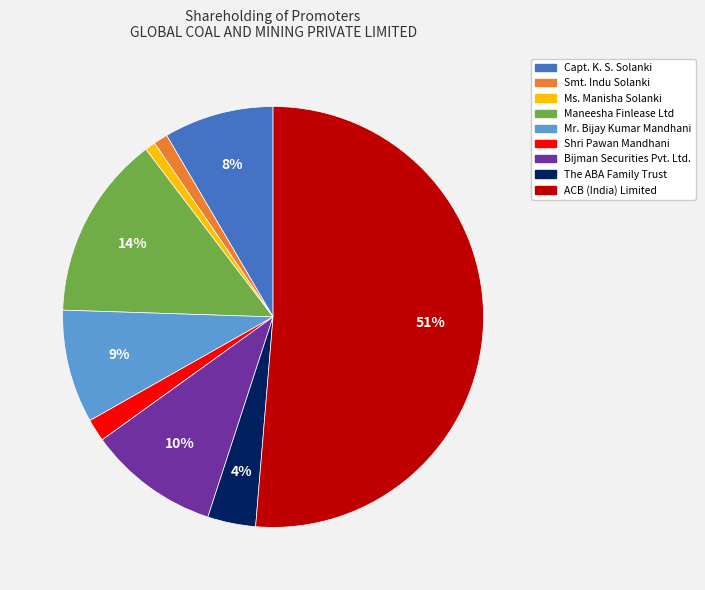

What is the majority slice?

ACB (India) Limited